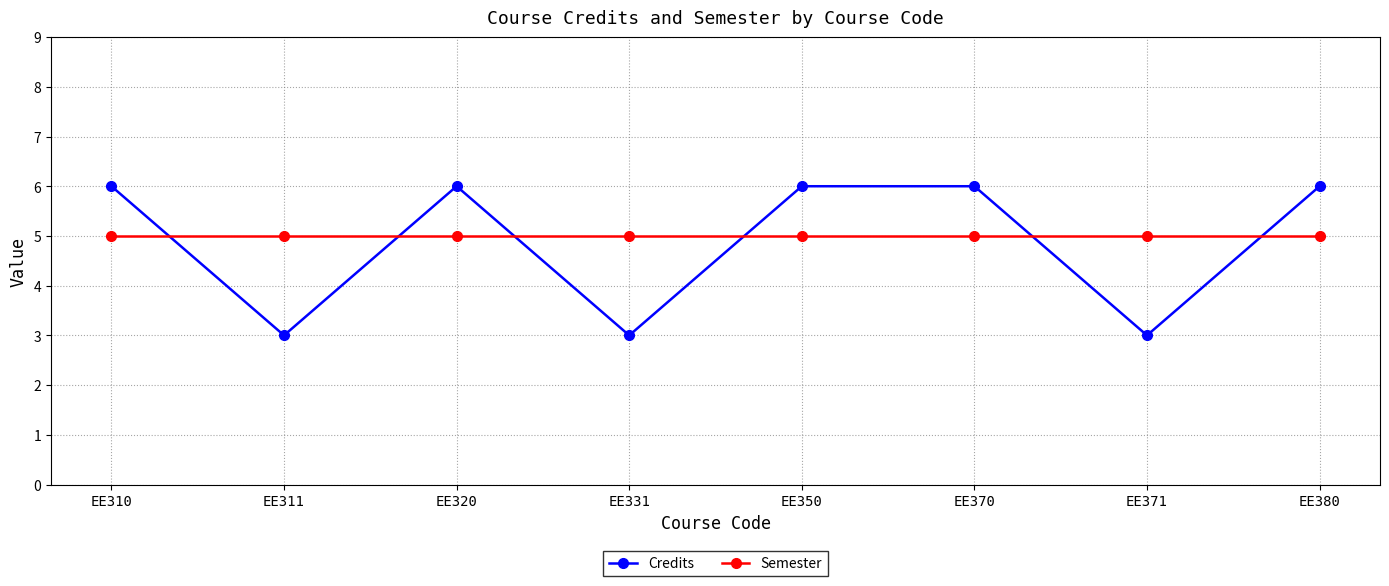

What are all the series names shown in the legend?

Credits, Semester